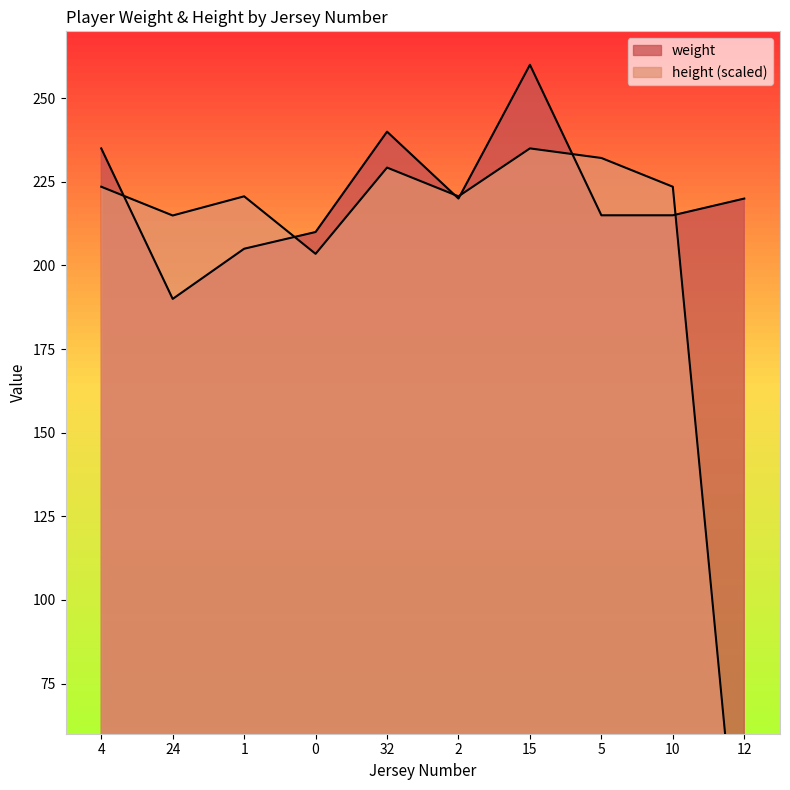

Reading left to right, extract all data points from this chart.

weight: 235.0	190.0	205.0	210.0	240.0	220.0	260.0	215.0	215.0	220.0
height: 223.5	214.9	220.7	203.5	229.3	220.7	235.0	232.1	223.5	0.0